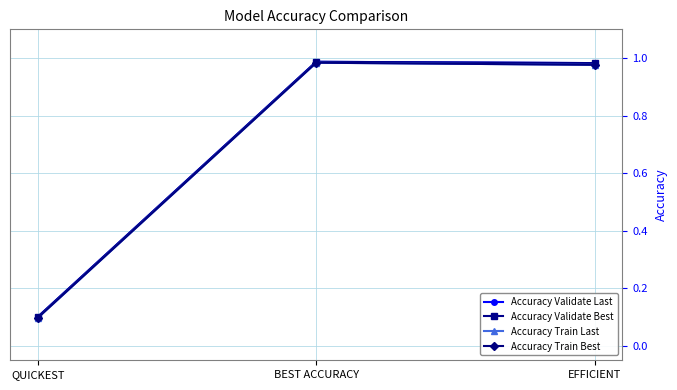

List the series in order of their peak value, lowest first.

Accuracy Train Last, Accuracy Train Best, Accuracy Validate Last, Accuracy Validate Best